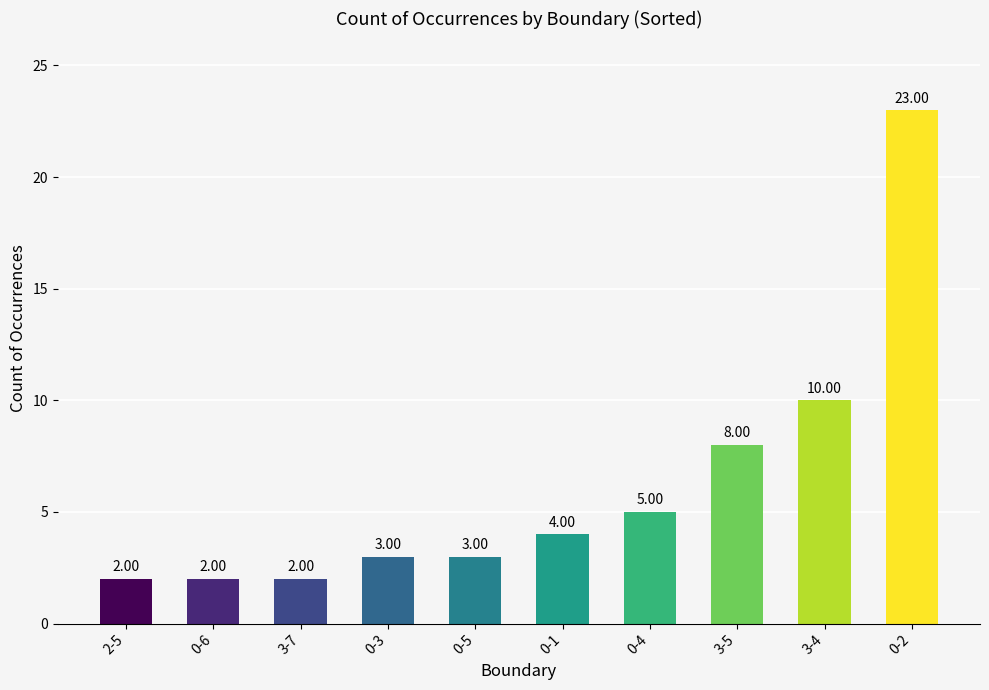

What is the sum of the values at 0-6 and 0-5?

5